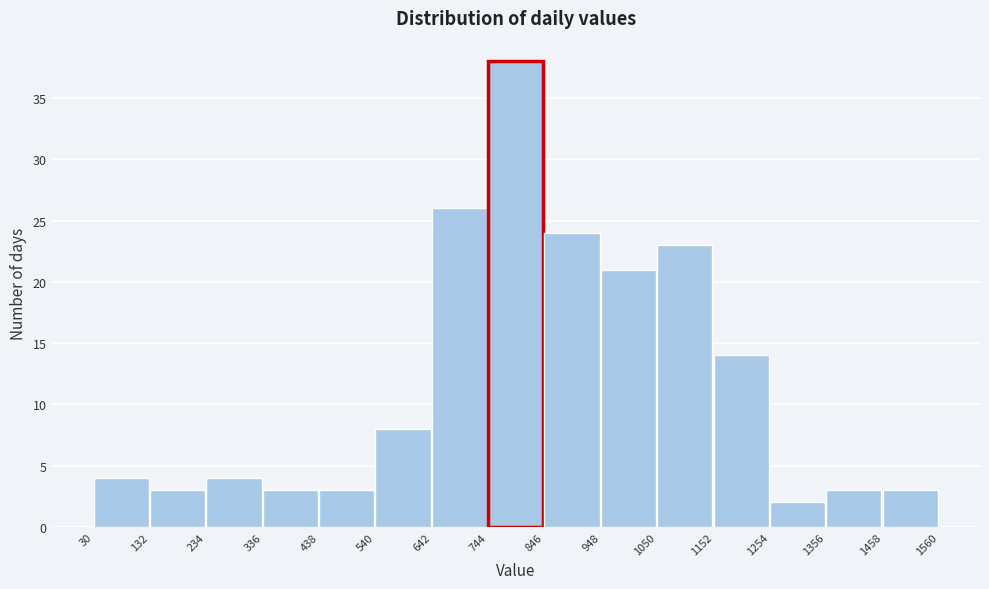

Over which range of the x-axis is the bar tallest?

744 to 846